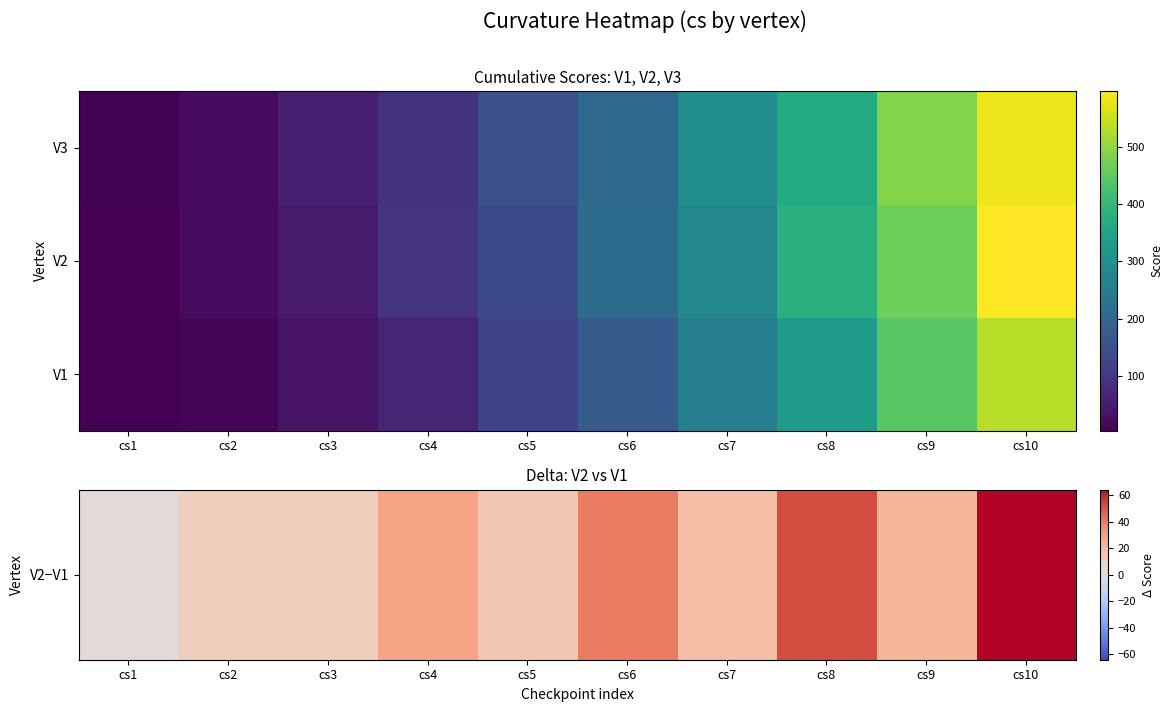

Between cs8 and cs4, which is larger?

cs8